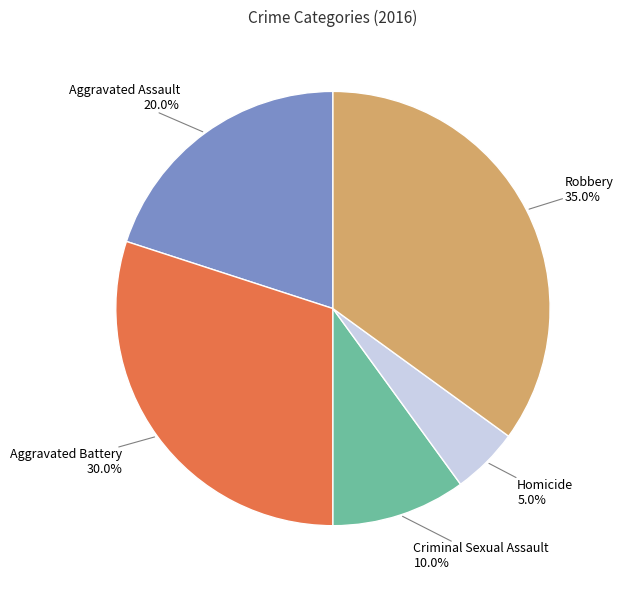

Which slice is the smallest?

Homicide